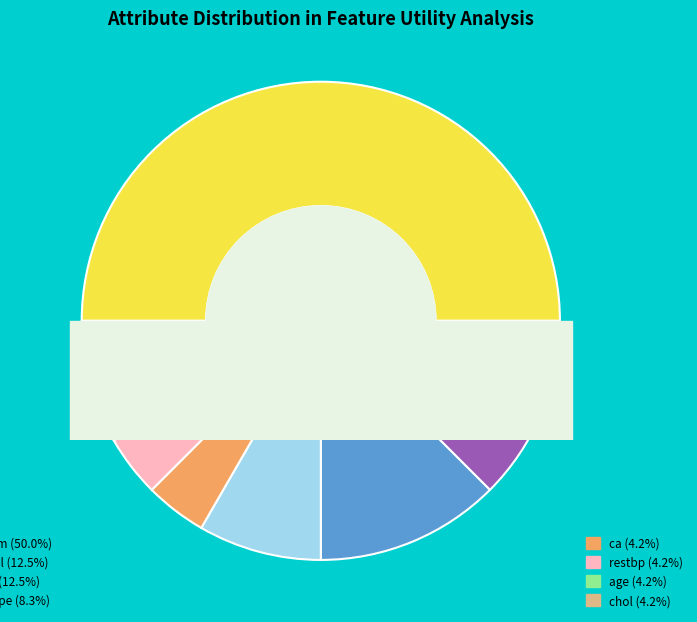

Is the sum of age and thal greater than half?

No